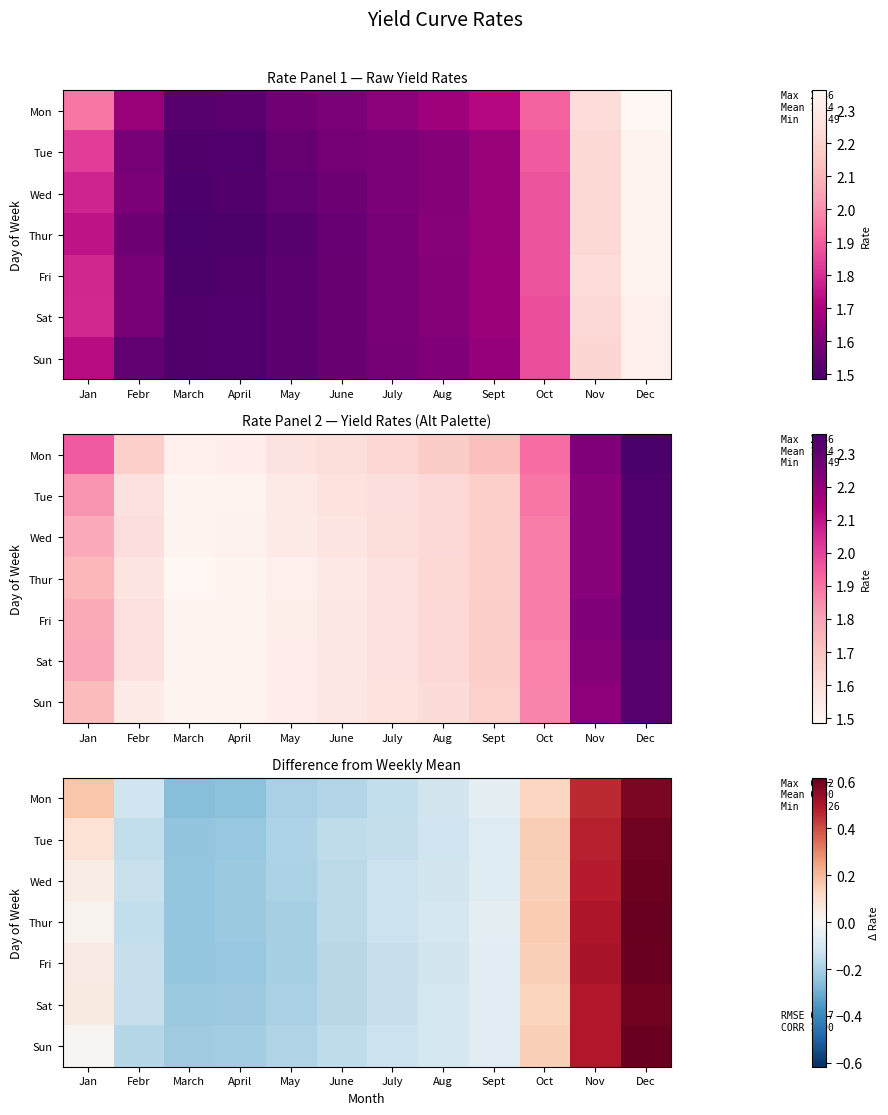

How many values in Tue are above zero?

4